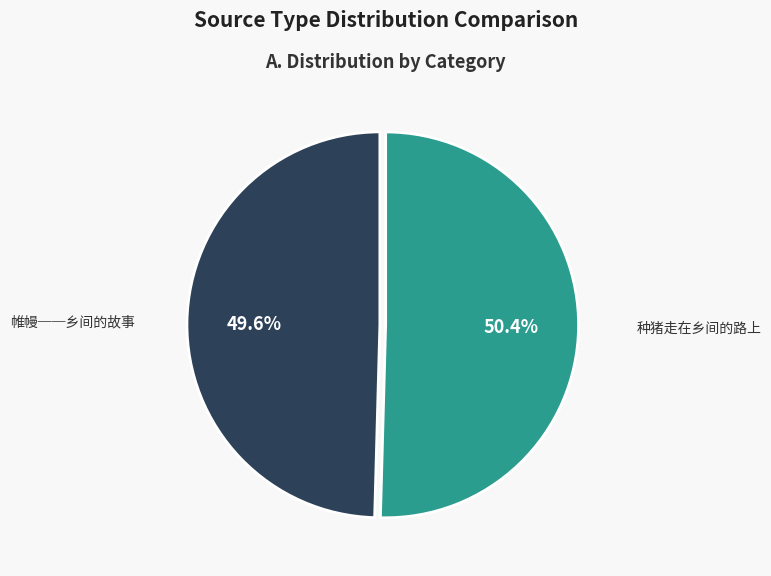

To the nearest percent, what is the difference between the 种猪走在乡间的路上 and 帷幔──乡间的故事 slice percentages?

1%